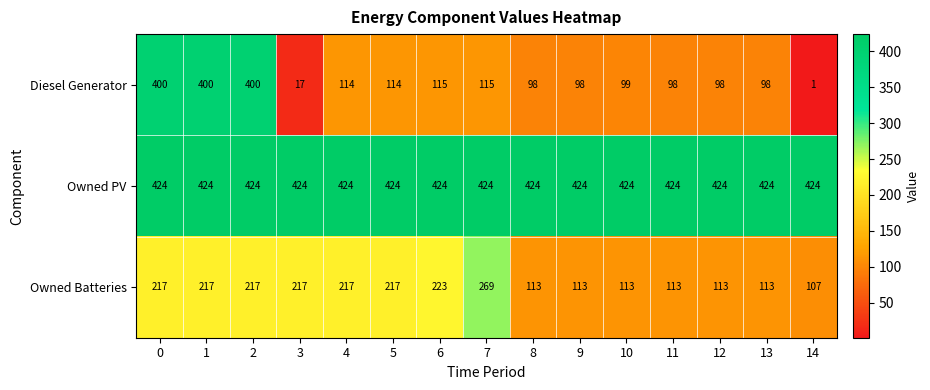

What is the difference between the maximum and minimum values in the Diesel Generator series?

399